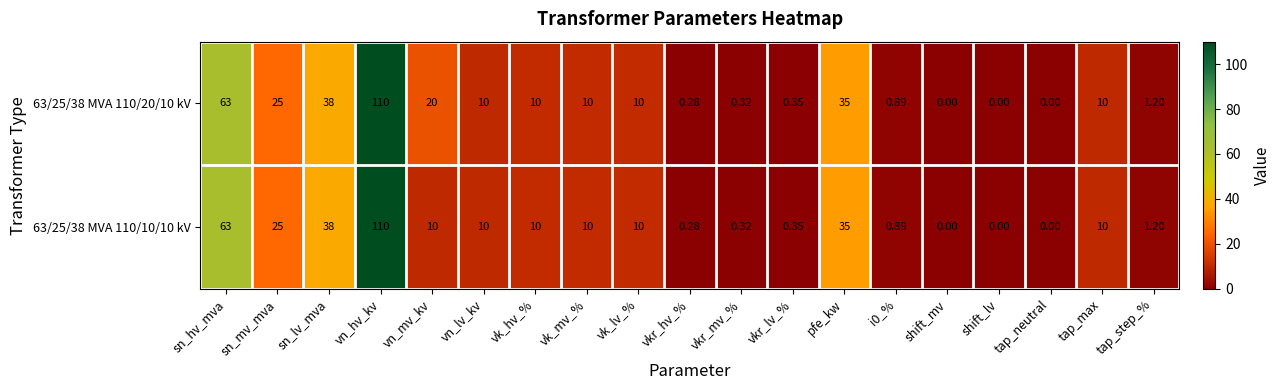

Where does the 63/25/38 MVA 110/10/10 kV series first go above 10?

sn_hv_mva